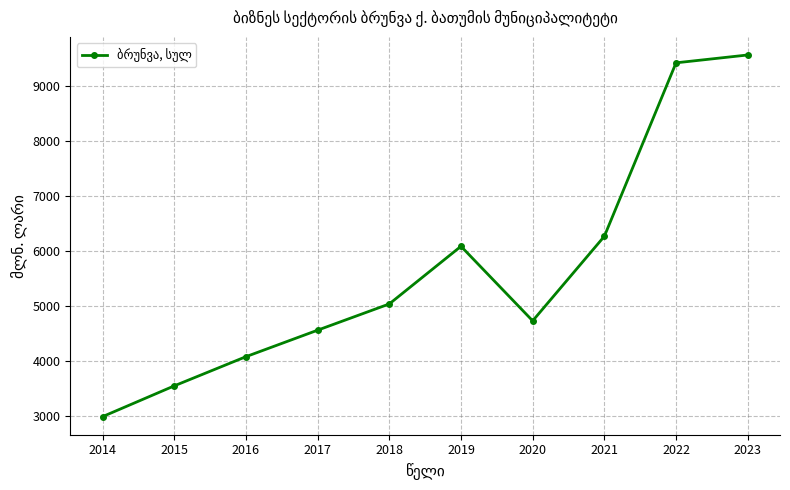

List the labels in order of value, largest first.

2023, 2022, 2021, 2019, 2018, 2020, 2017, 2016, 2015, 2014